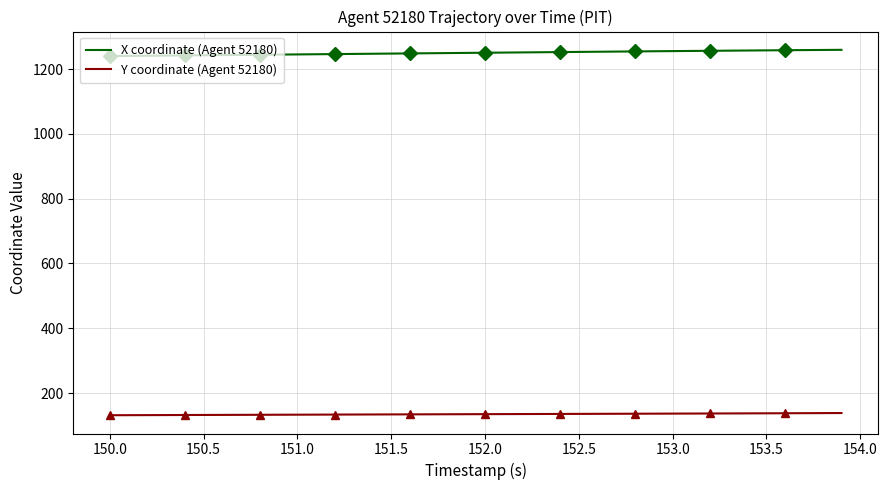

Is it true that Y coordinate (Agent 52180) equals 134.1 at 151.5?

True